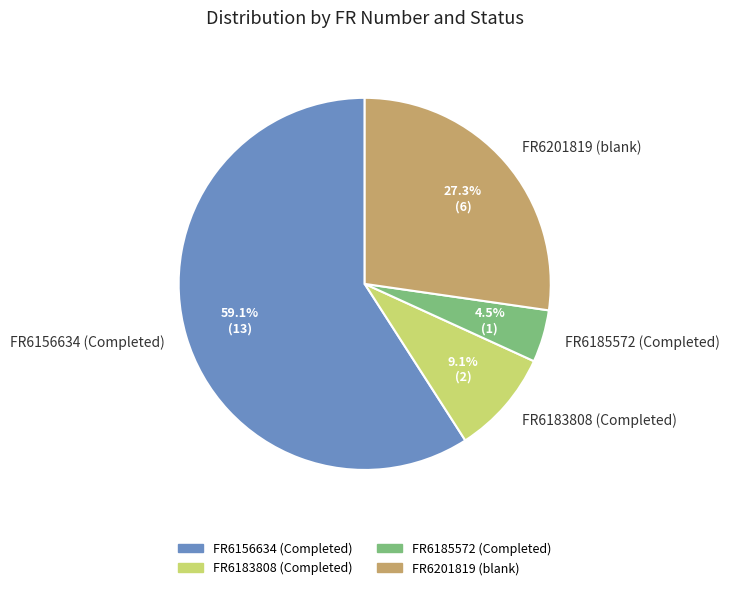

To the nearest percent, what percentage of the pie is FR6183808 (Completed)?

9%